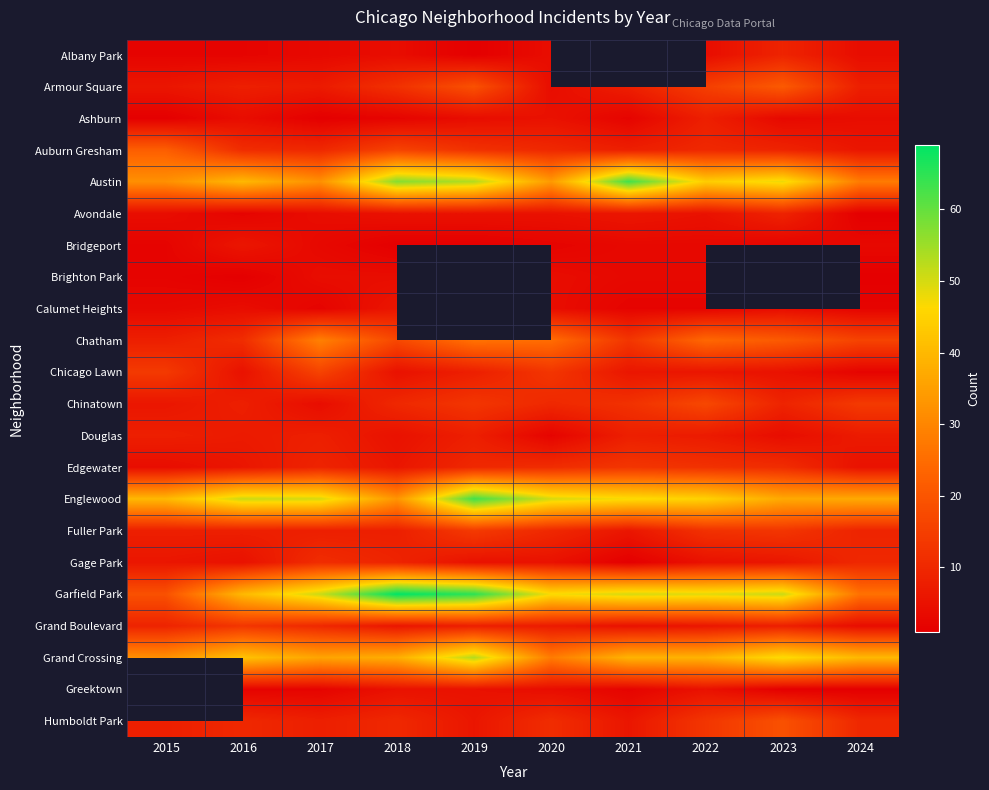

Between 2024 and 2017, which is larger?

2024